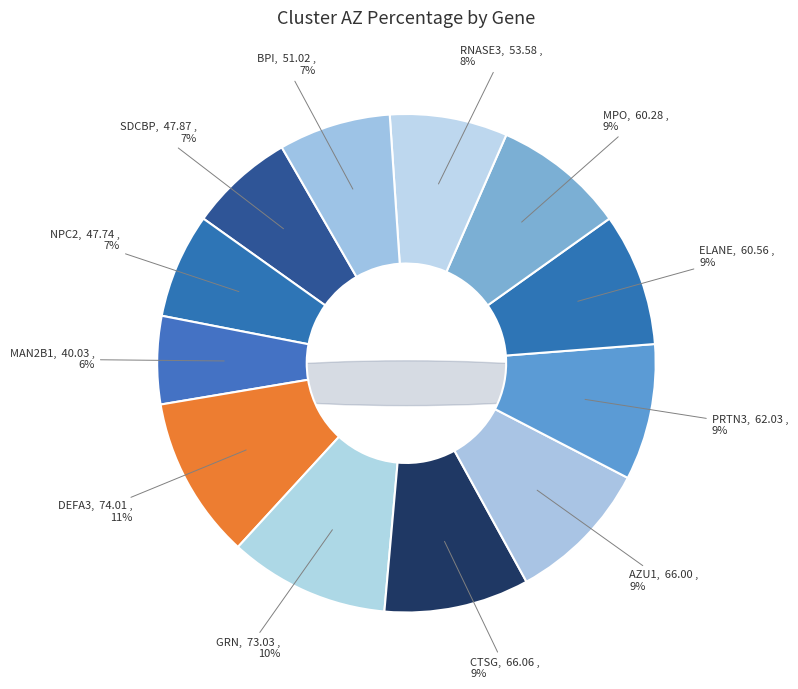

Rank the categories by value from highest to lowest.

DEFA3, GRN, CTSG, AZU1, PRTN3, ELANE, MPO, RNASE3, BPI, SDCBP, NPC2, MAN2B1